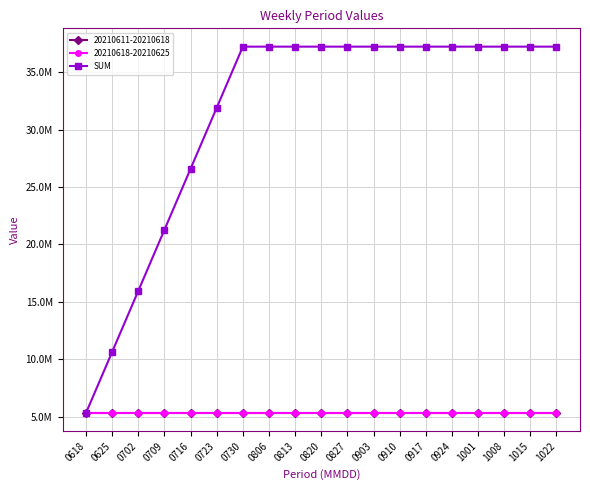

Does the chart have visible grid lines?

Yes